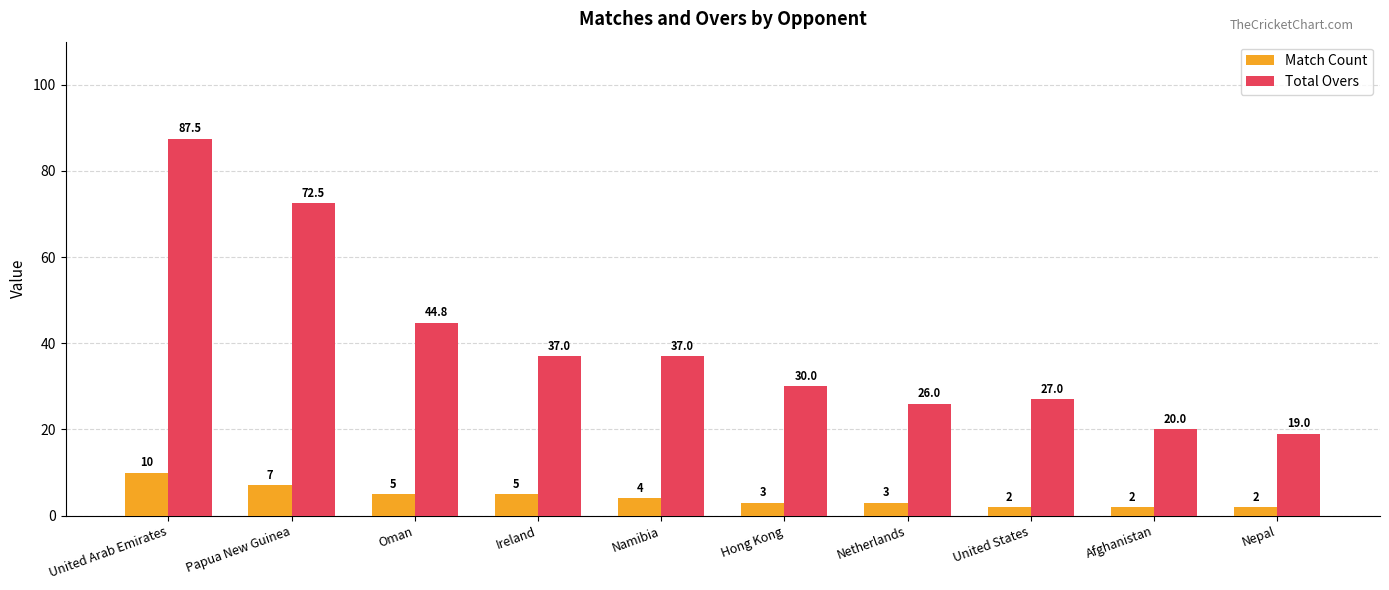

Between Papua New Guinea and Afghanistan, which series saw the biggest shift?

Total Overs